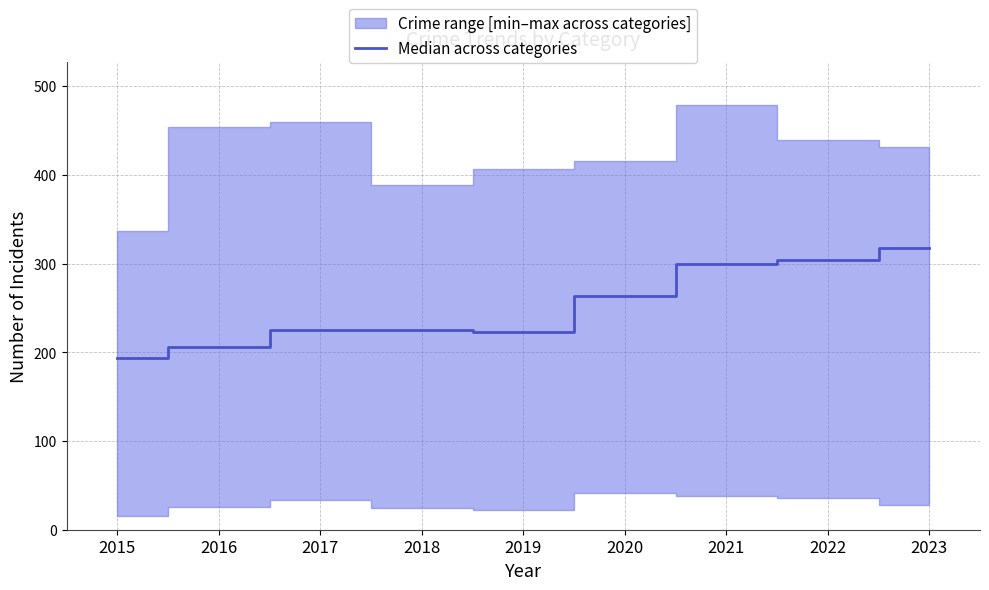

Count the number of values greater than 225.

4